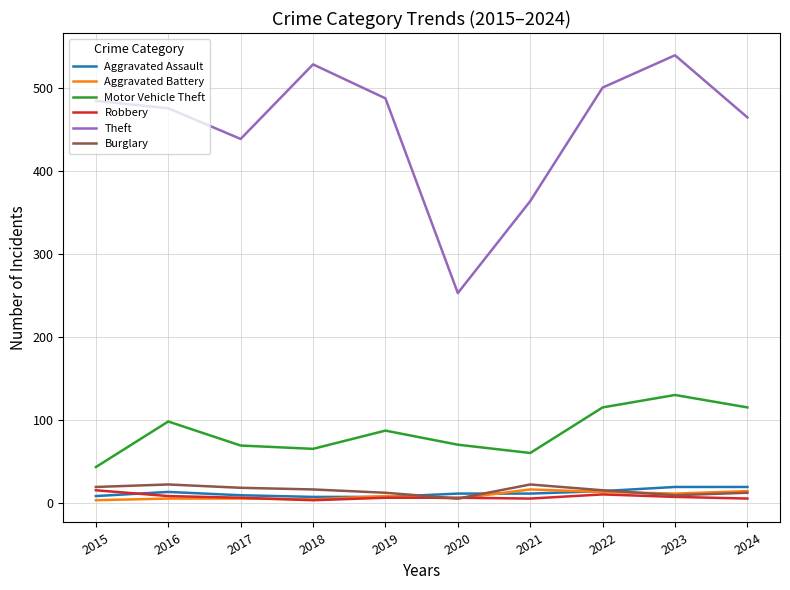

True or false: Aggravated Assault has a value of 14 at 2022.

True